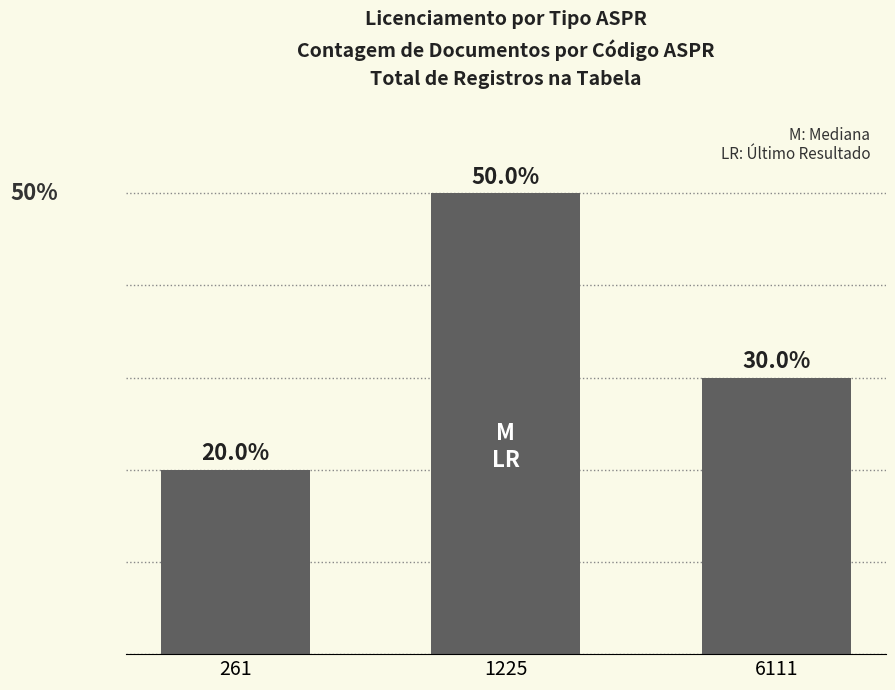

List the labels in order of value, largest first.

1225, 6111, 261